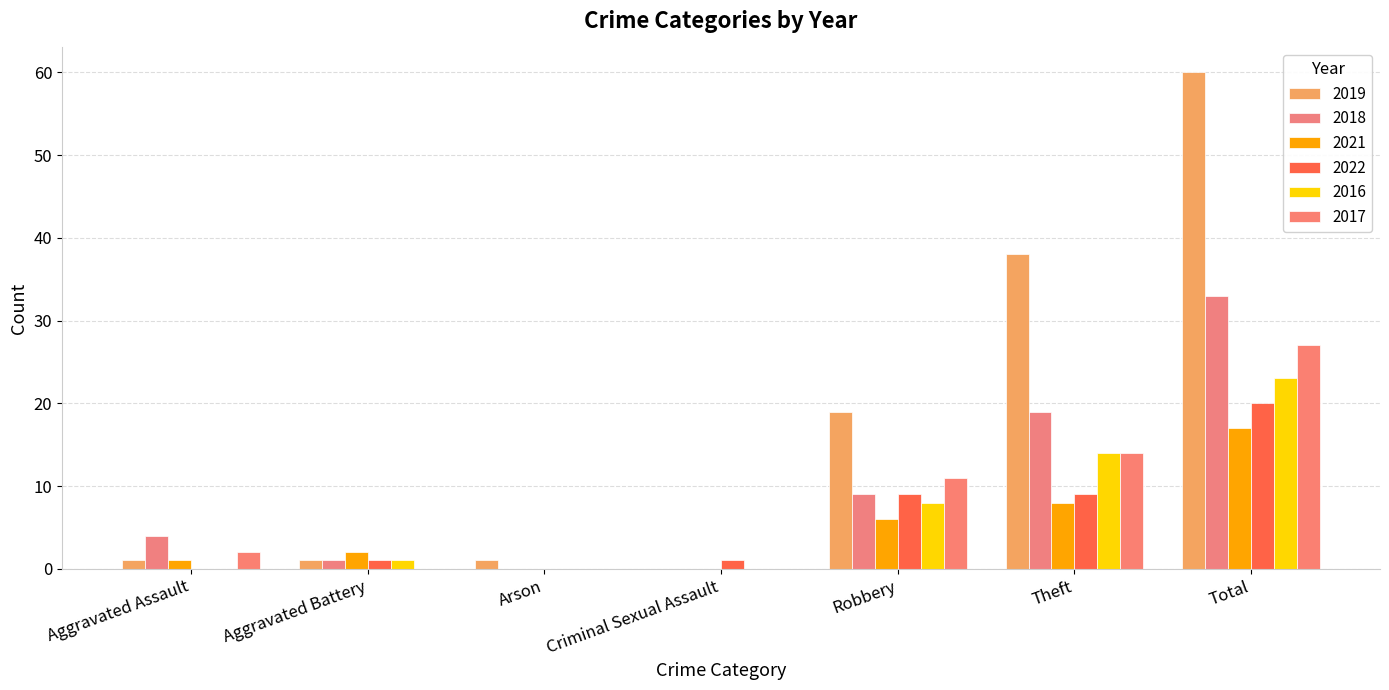

What is the label of the 4th bar from the right?

Criminal Sexual Assault